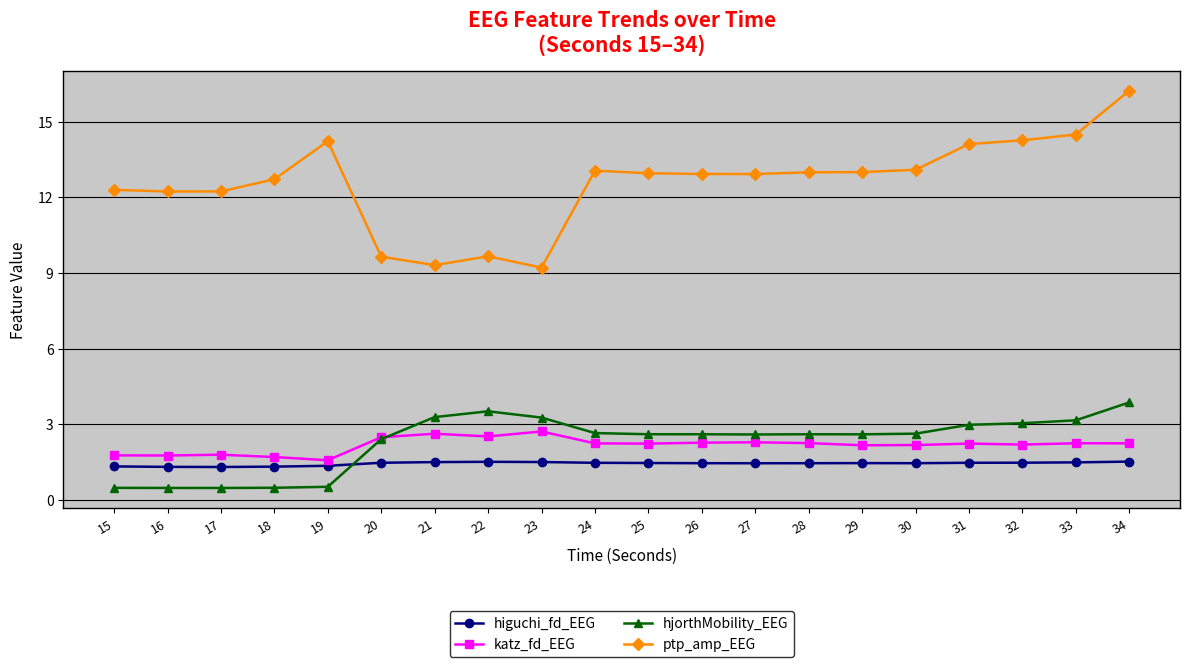

True or false: higuchi_fd_EEG has a value of 1.5 at 24.

True